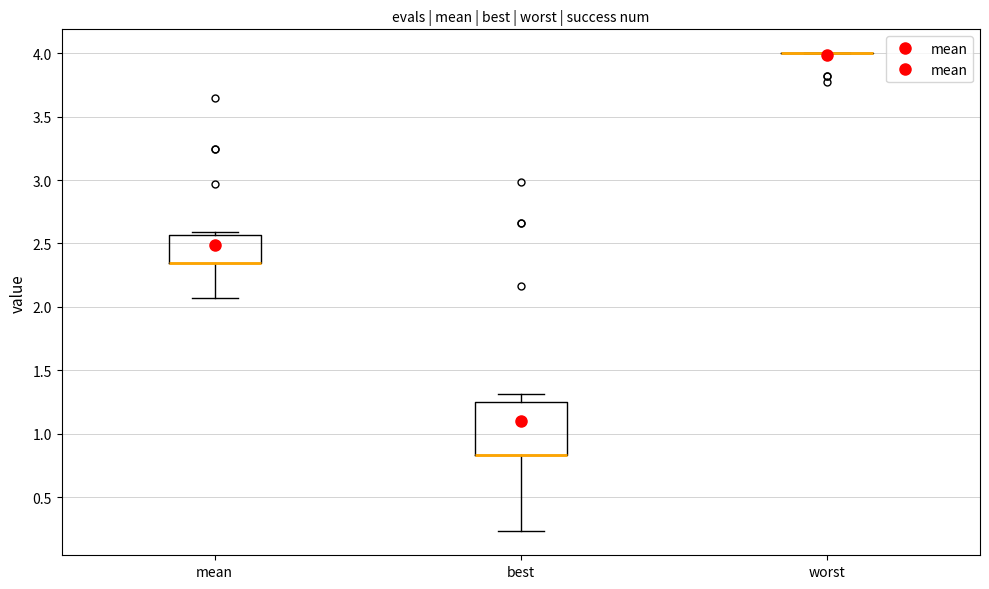

Where is the upper edge of the box for mean on the y-axis? The values are not printed on the chart, so give them approximately, as read against the axis.

2.55